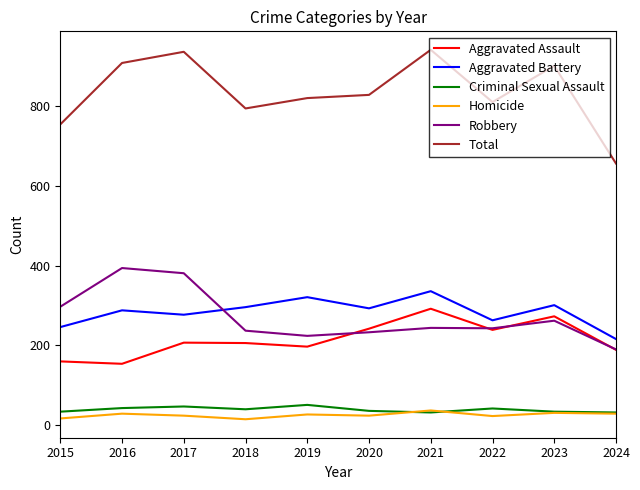

The value of Aggravated Assault at 2015 is 160. True or false?

True